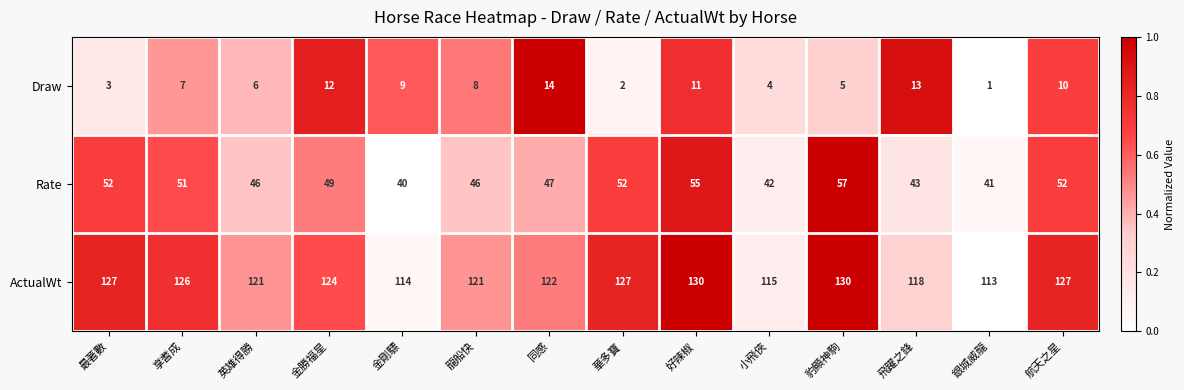

What is the lowest value of the ActualWt series?

113